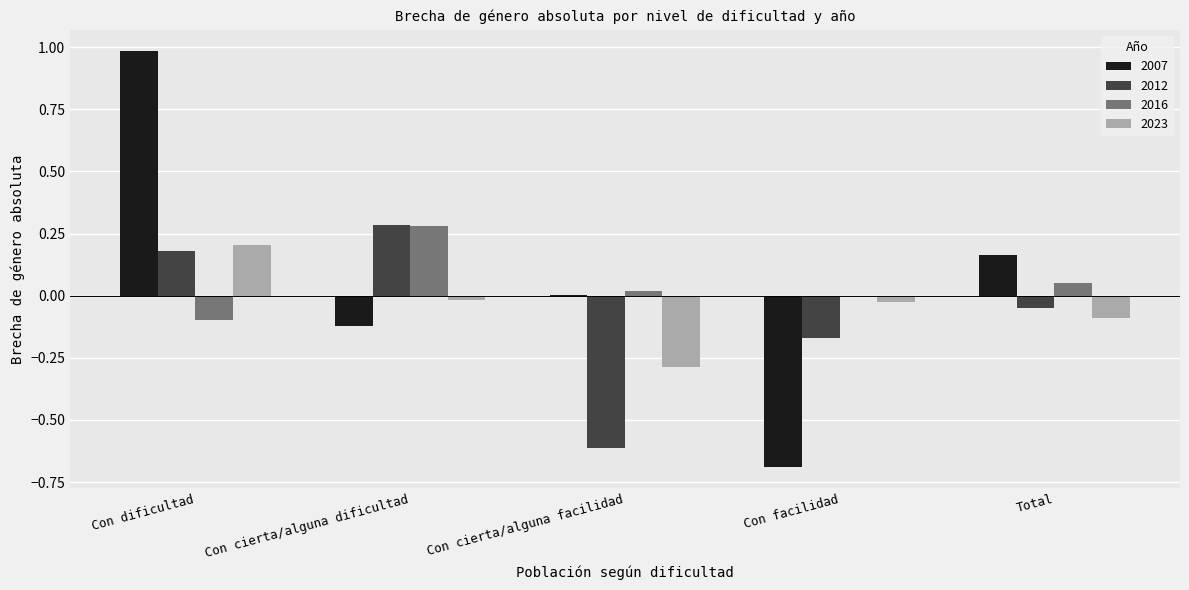

What is the sum of all 2012 values?

-0.4